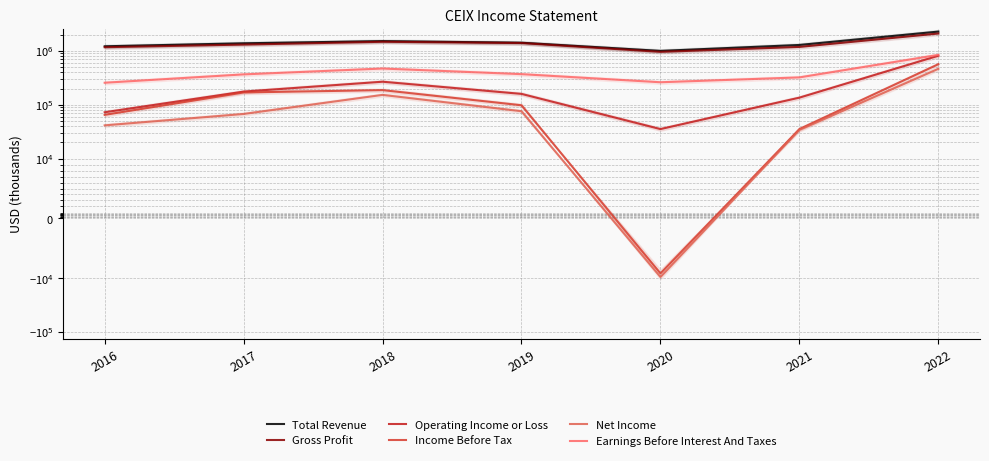

What is the minimum value for Earnings Before Interest And Taxes?

257200